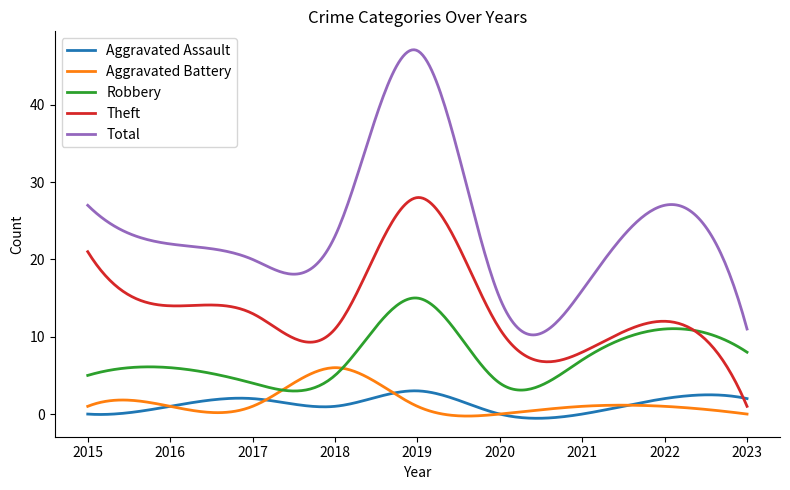

What is the highest value of the Total series?

47.1